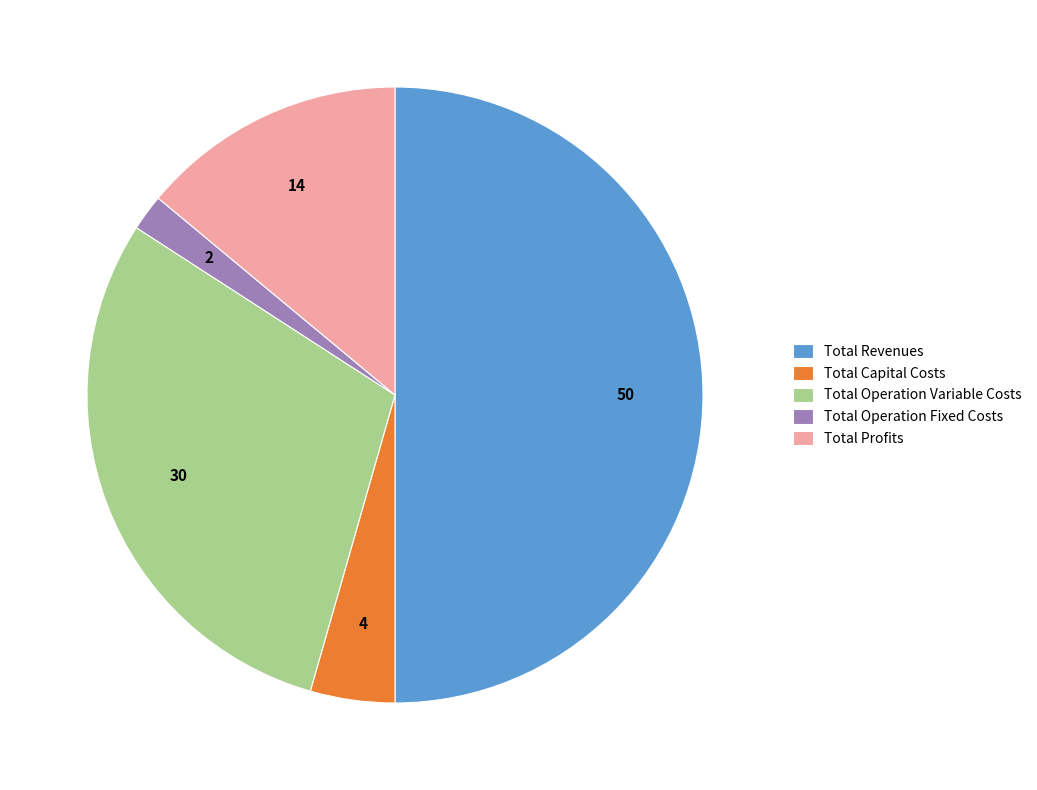

Does Total Capital Costs represent more than half of the total?

No